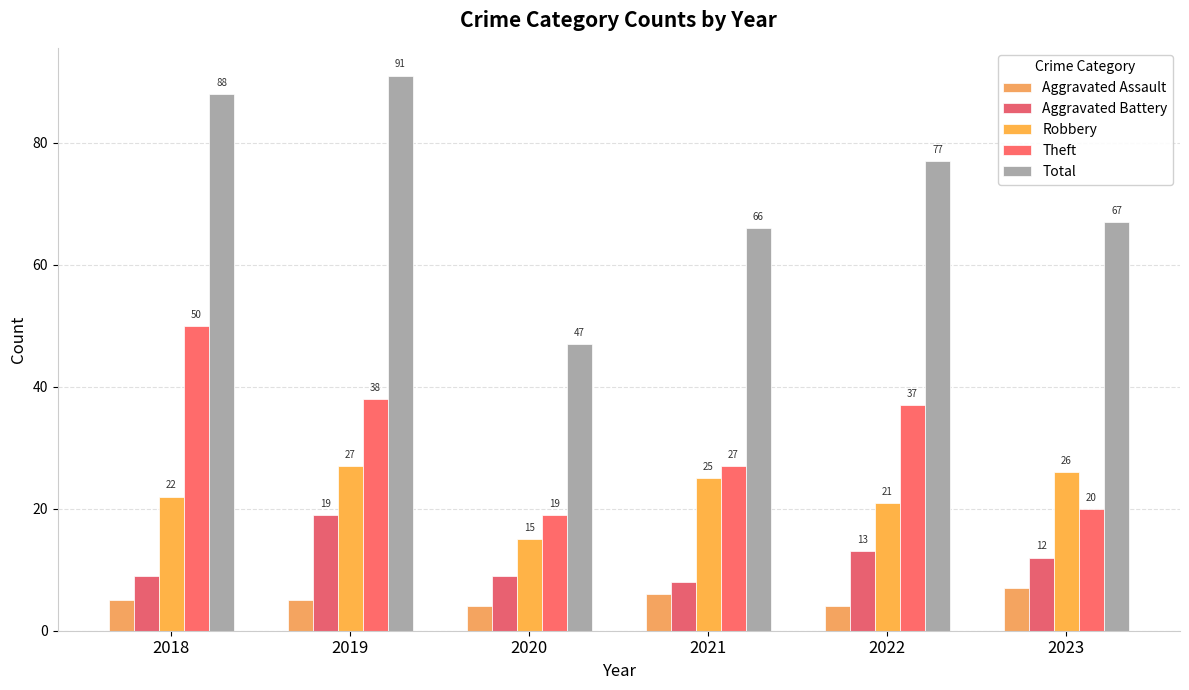

Reading left to right, list all the values displayed in this chart.

Aggravated Assault: 2018=5	2019=5	2020=4	2021=6	2022=4	2023=7
Aggravated Battery: 2018=9	2019=19	2020=9	2021=8	2022=13	2023=12
Robbery: 2018=22	2019=27	2020=15	2021=25	2022=21	2023=26
Theft: 2018=50	2019=38	2020=19	2021=27	2022=37	2023=20
Total: 2018=88	2019=91	2020=47	2021=66	2022=77	2023=67